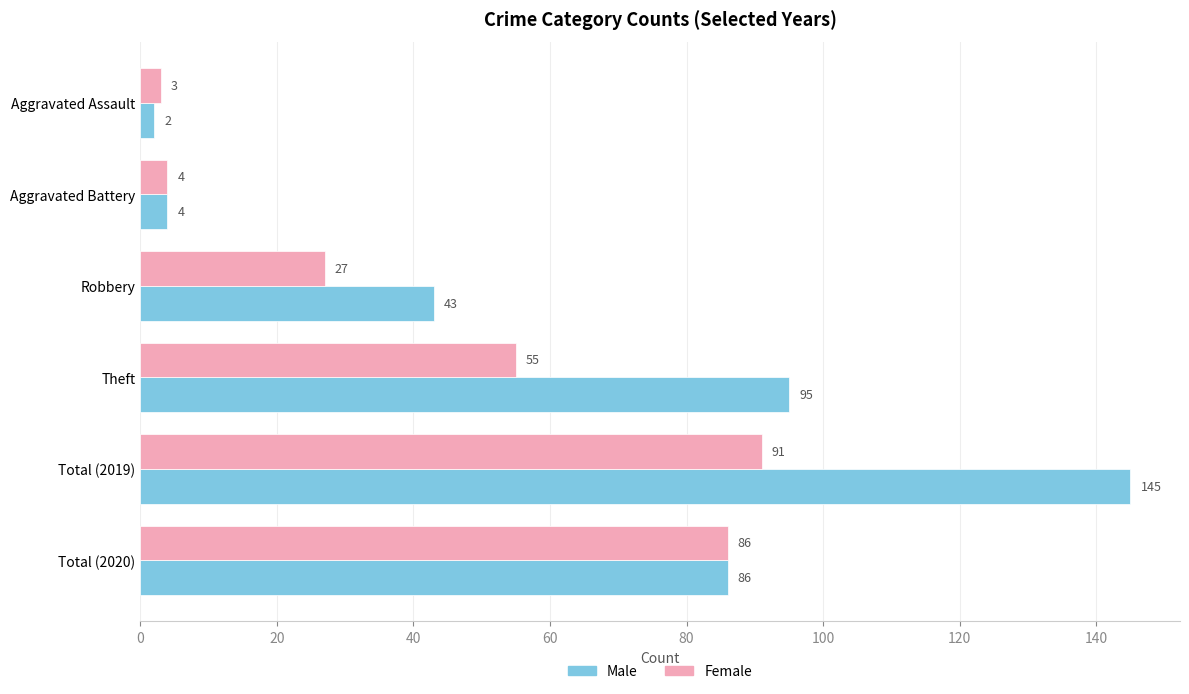

Which series has the widest spread of values?

Male